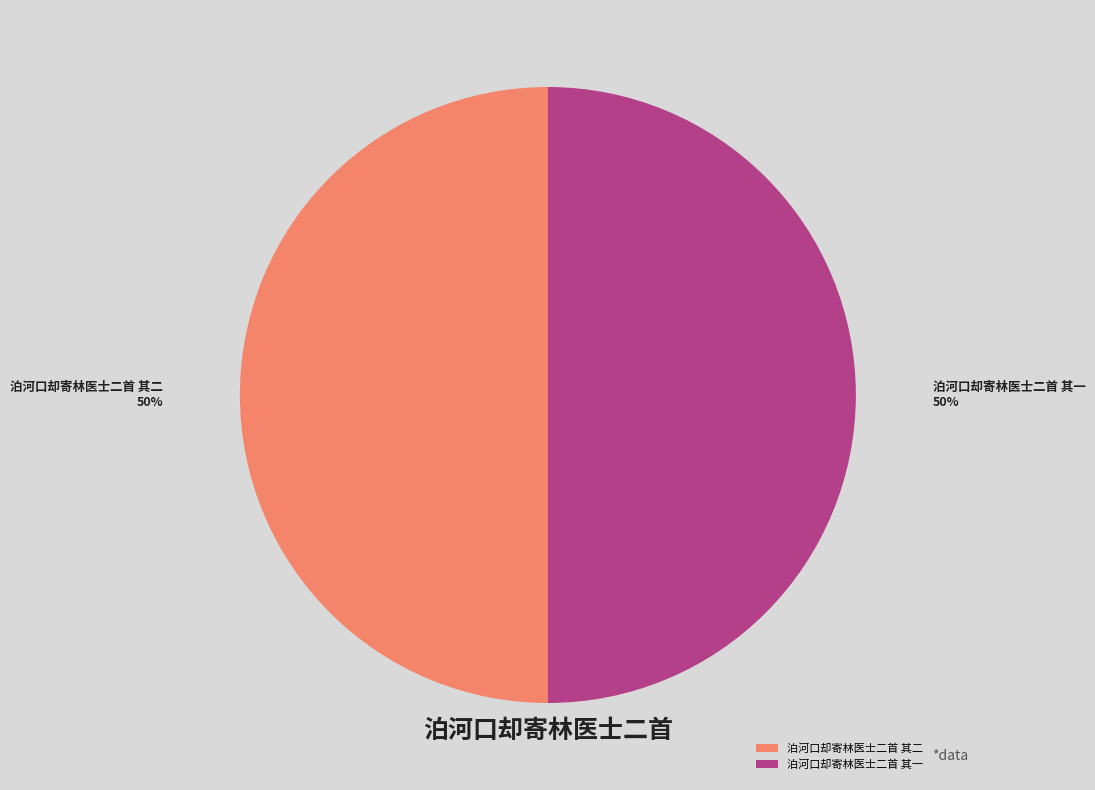

Is the sum of 泊河口却寄林医士二首 其二 and 泊河口却寄林医士二首 其一 greater than half?

Yes